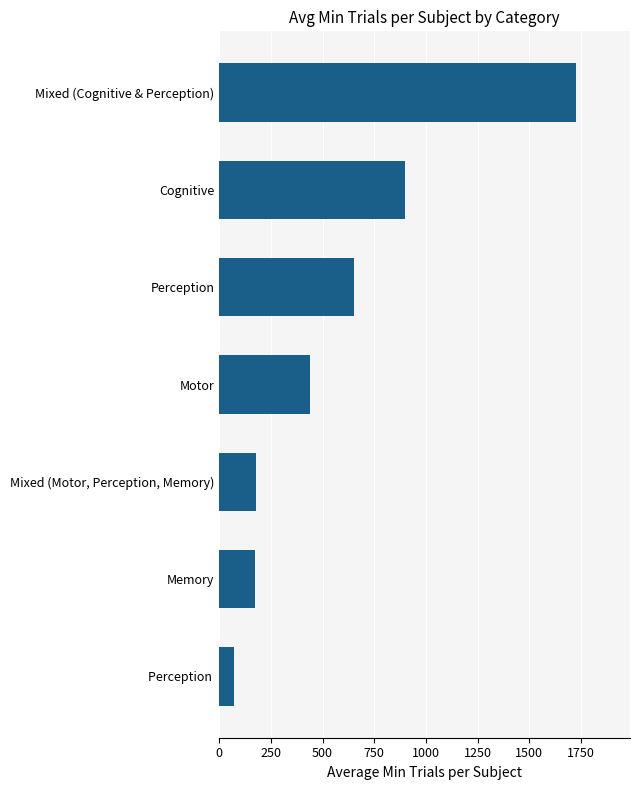

What is the smallest value displayed?

71